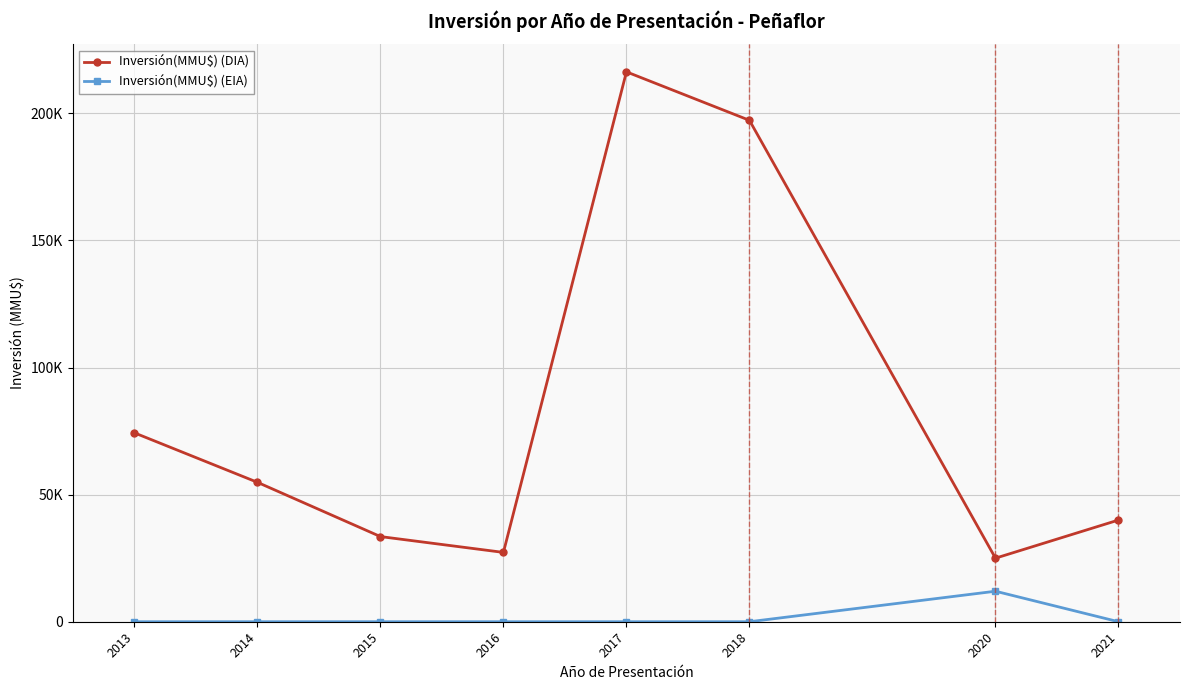

Is it true that Inversión(MMU$) (DIA) equals 27270 at 2016?

True